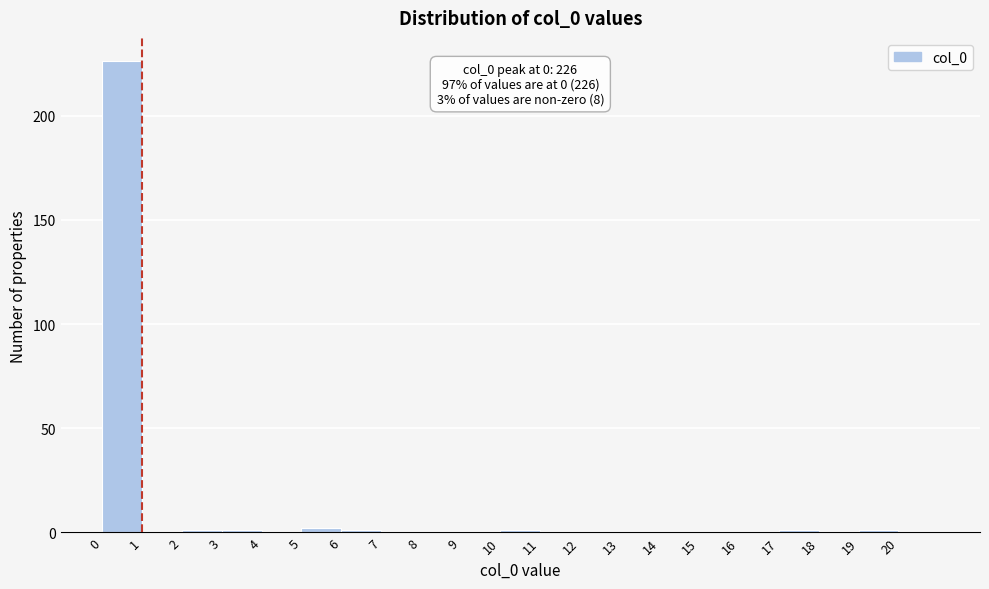

Which range on the x-axis has the tallest bar?

0 to 1